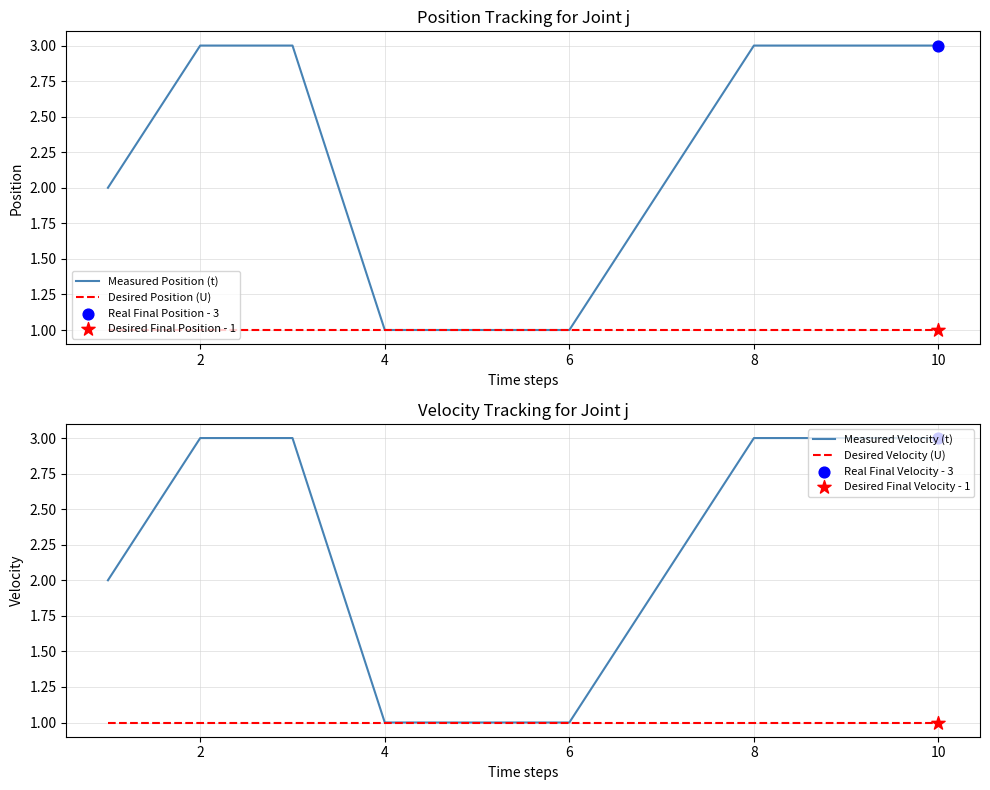

At which category is the sum across all series the highest?

2